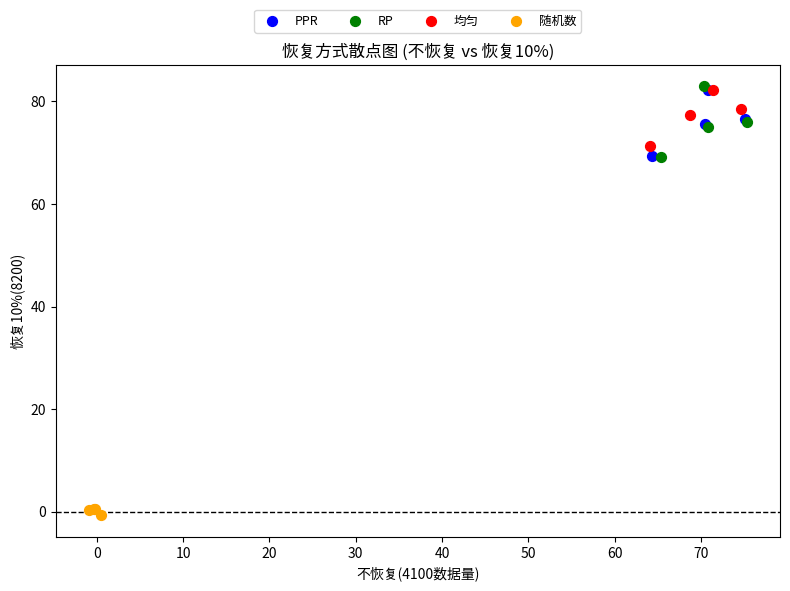

What are all the series names shown in the legend?

PPR, RP, 均匀, 随机数